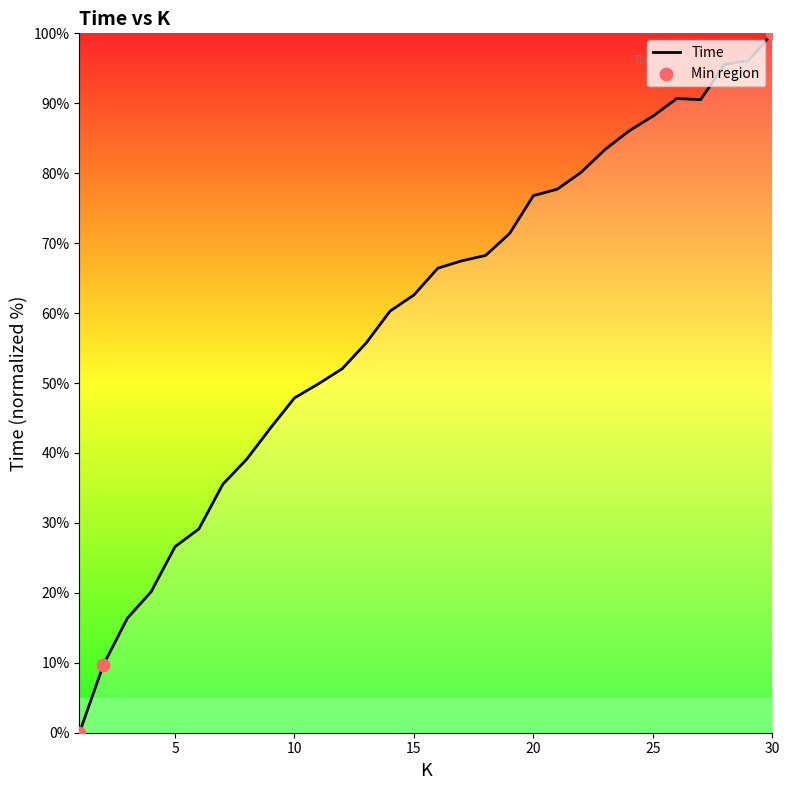

What is the difference between the maximum and minimum values?

100.0